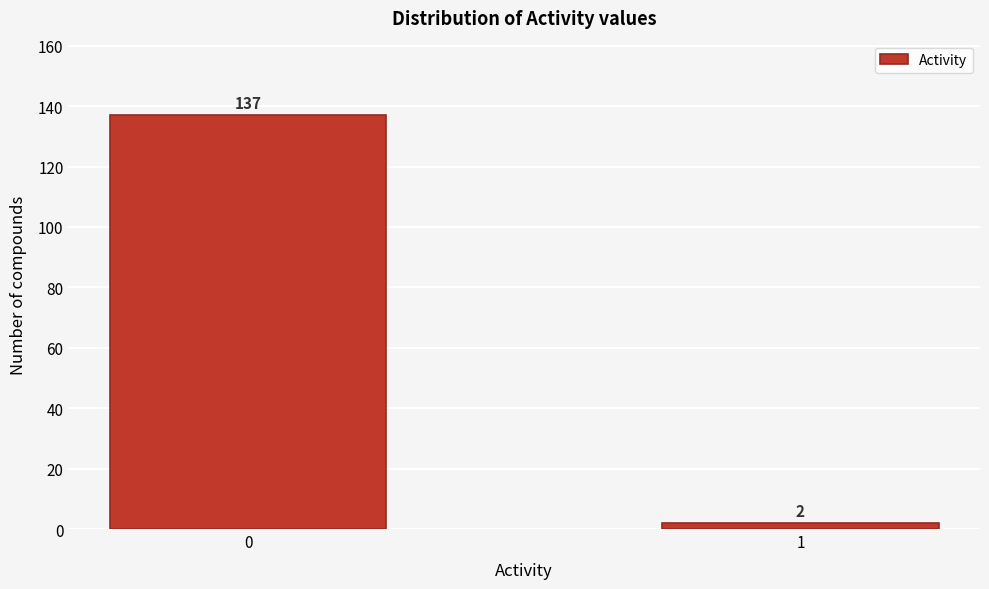

Reading right to left, transcribe all the data shown in this chart.

1=2	0=137